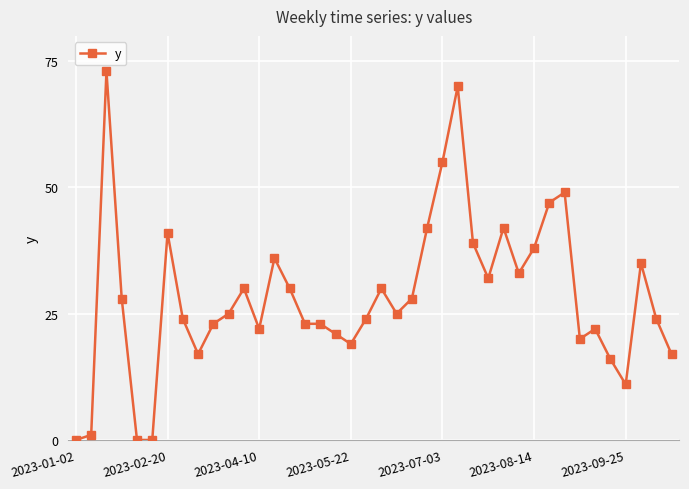

What is the greatest value displayed?

73